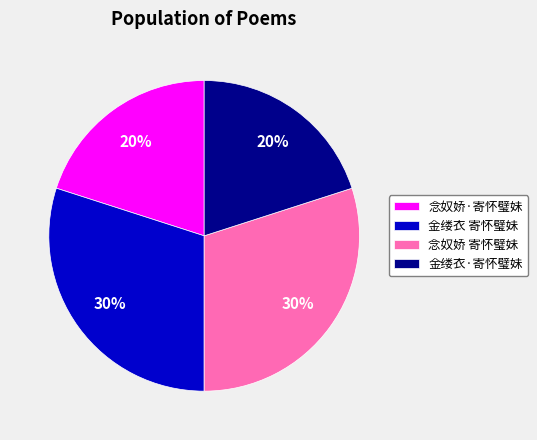

To the nearest percent, what is the combined percentage of 金缕衣·寄怀璧妹 and 金缕衣 寄怀璧妹?

50%